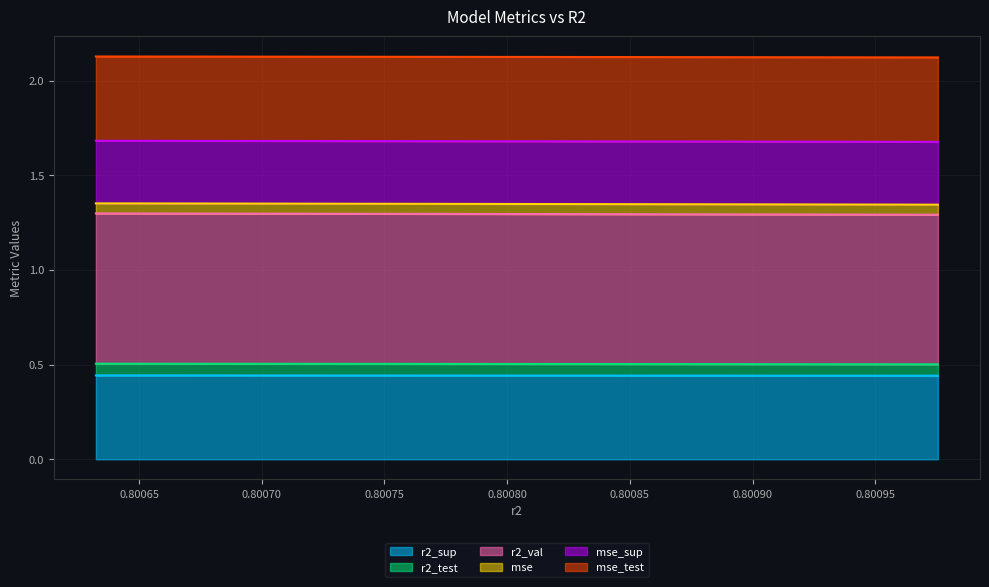

True or false: r2_val and r2_test intersect in this chart.

False